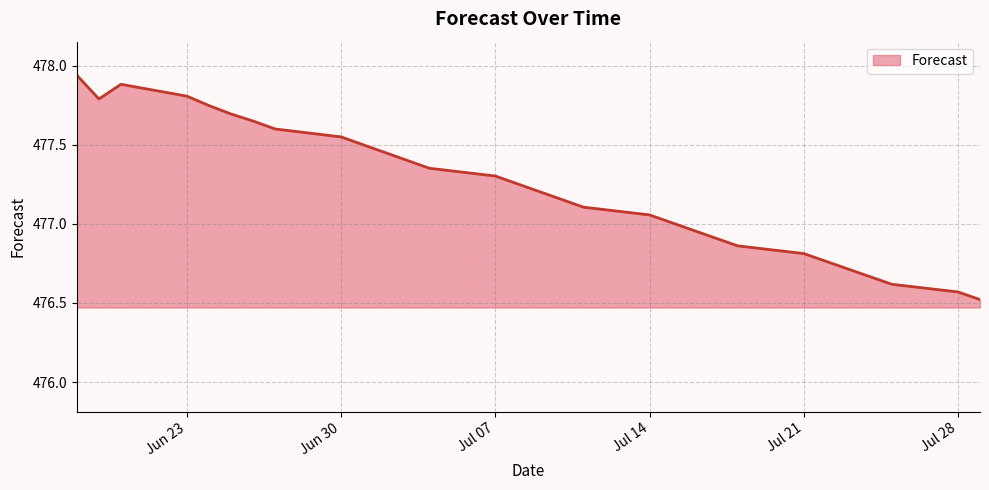

What is the difference between the maximum and minimum values?

1.4